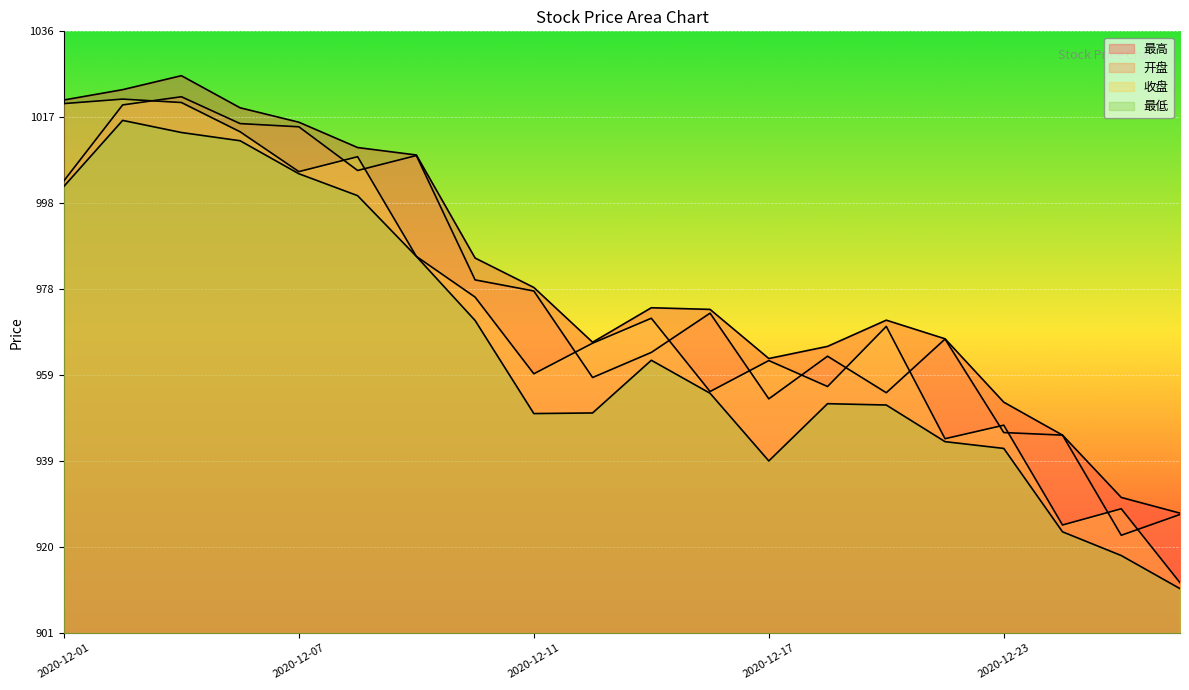

At which label does 最低 first exceed 955?

2020-12-01